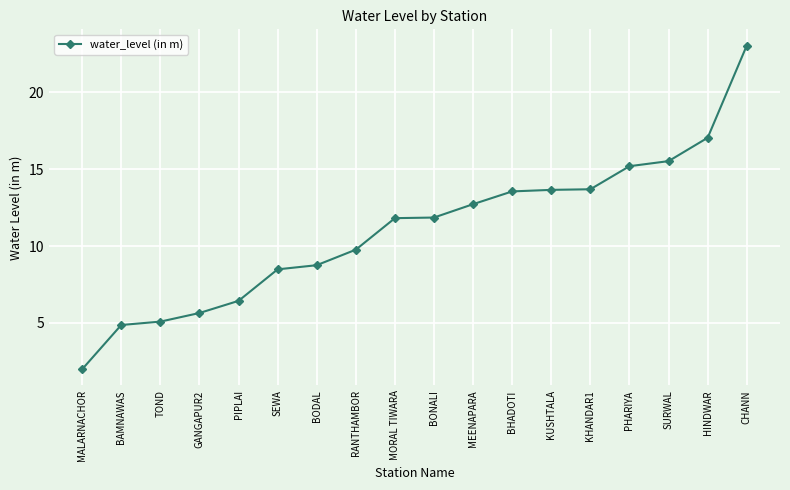

What is the maximum value shown in the chart?

23.1